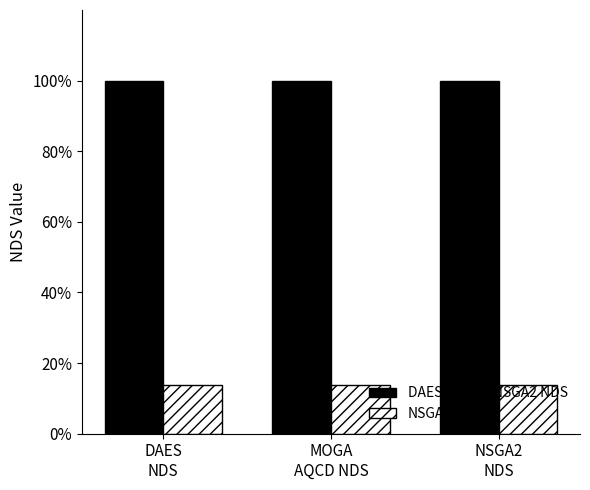

List the series in order of their peak value, highest first.

DAES/MOGA/NSGA2 NDS, NSGA3_NDS